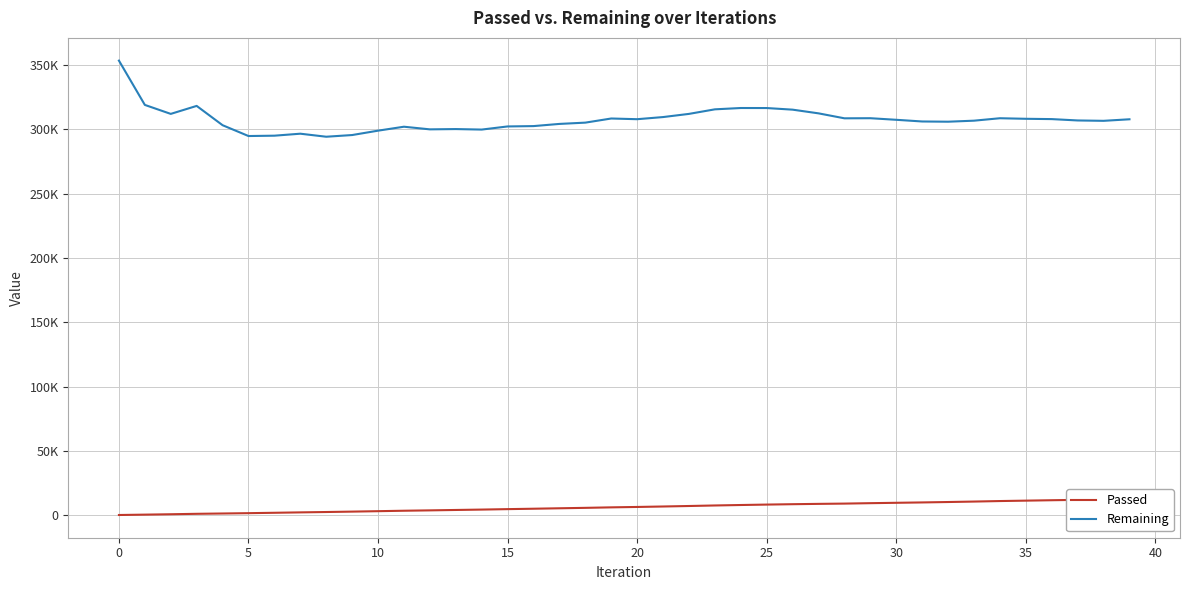

At which label does Passed first exceed 6603?

21